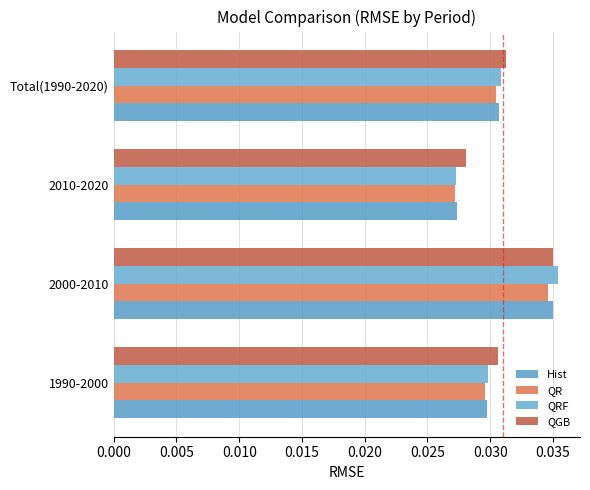

What are all the series names shown in the legend?

Hist, QR, QRF, QGB